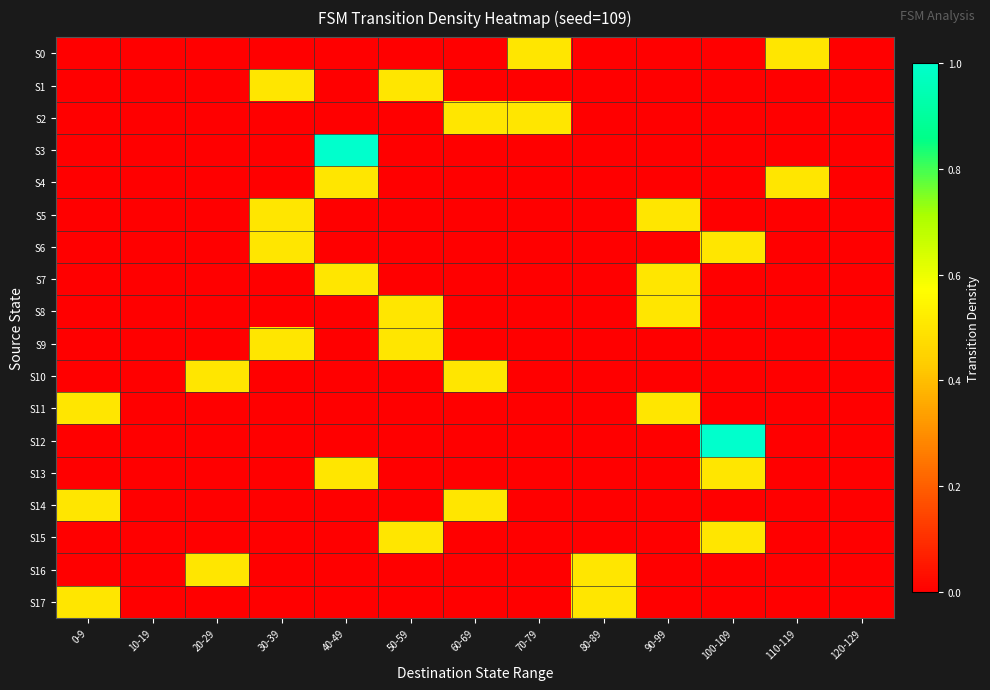

How many distinct data groups are displayed?

18